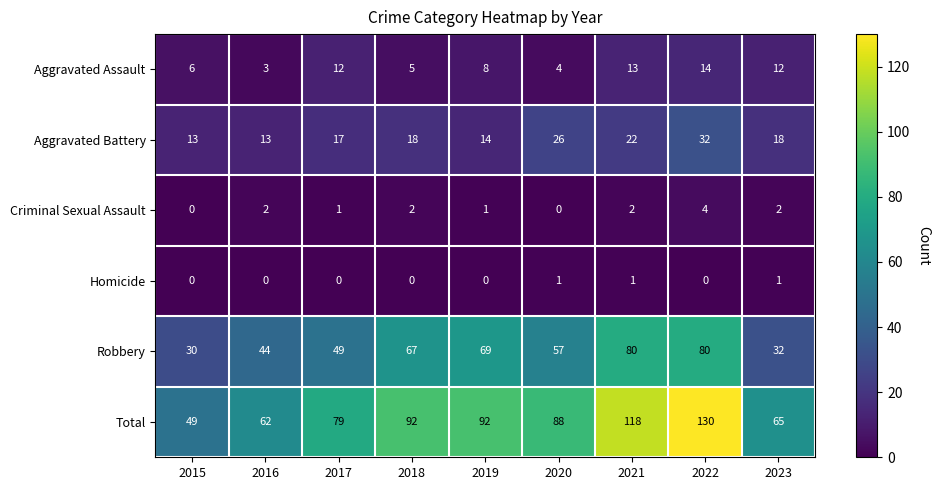

What is the lowest value of the Robbery series?

30